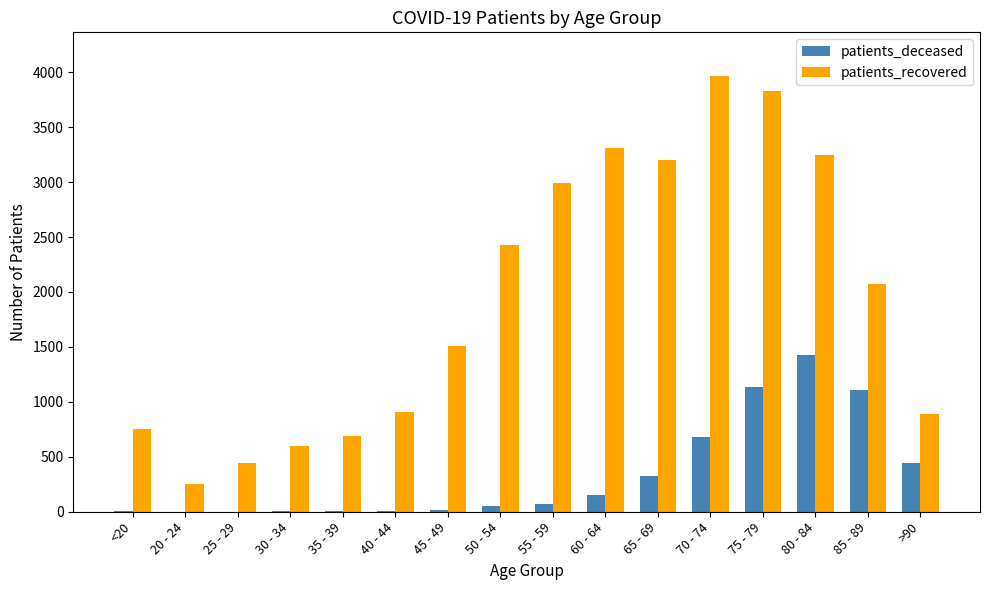

What is the highest value of the patients_recovered series?

3966